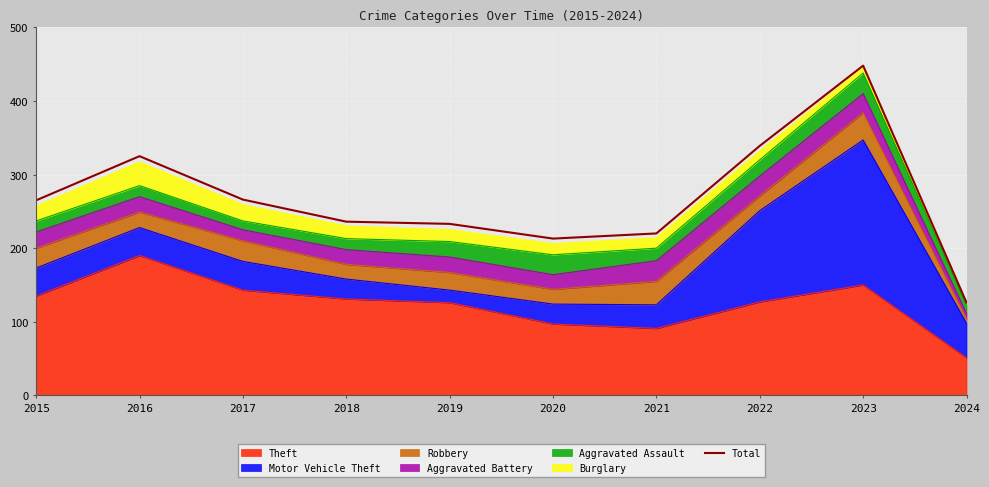

Reading left to right, what are all the values shown in this chart?

265	325	266	236	233	213	220	339	448	126